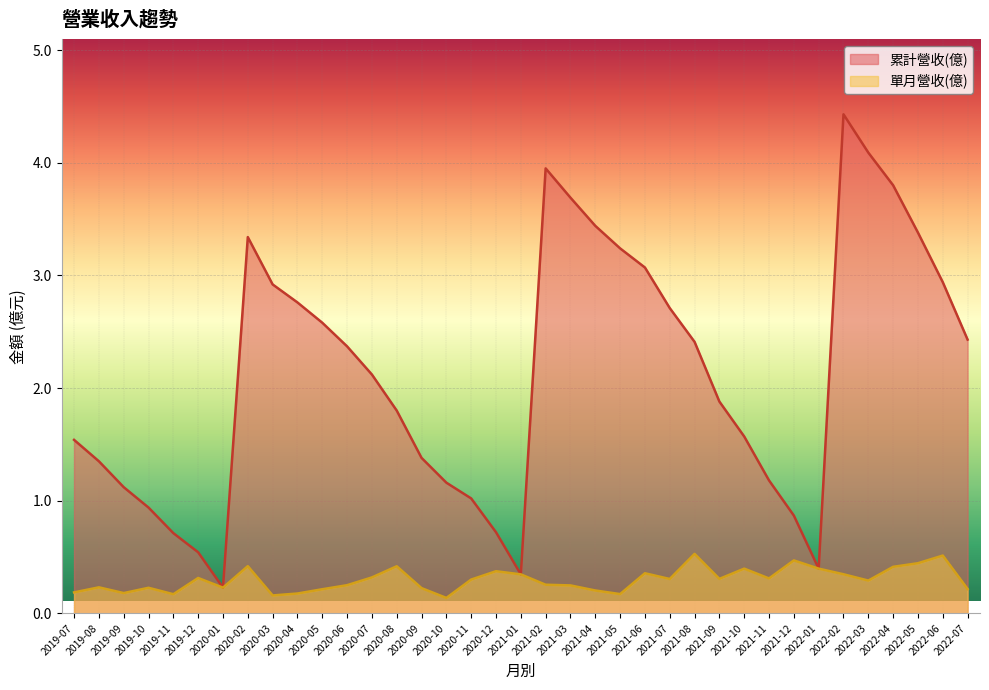

At how many categories does at least one series exceed 3?

10